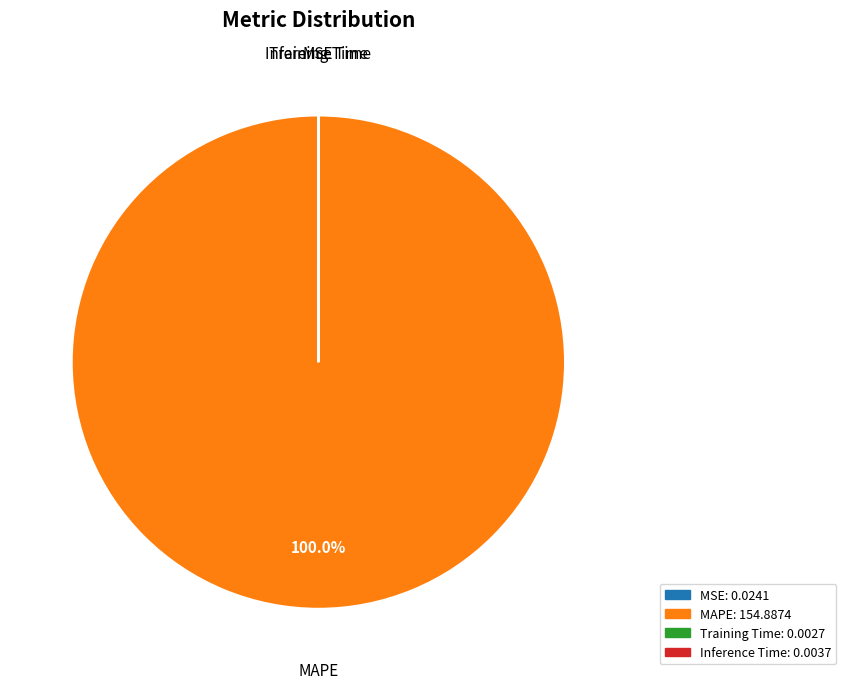

Which slice is the largest?

MAPE